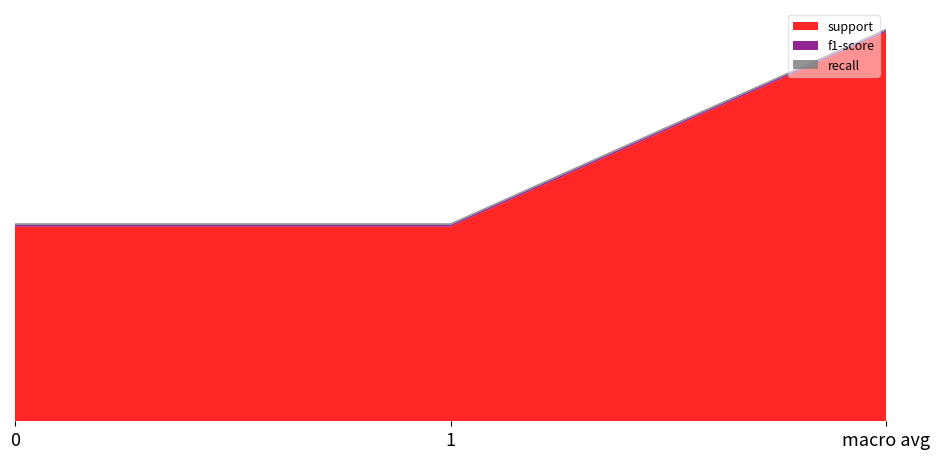

Reading left to right, list all the values displayed in this chart.

support: 0=101.0	1=101.0	macro avg=202.0
f1-score: 0=0.9	1=0.9	macro avg=0.9
recall: 0=0.9	1=0.9	macro avg=0.9